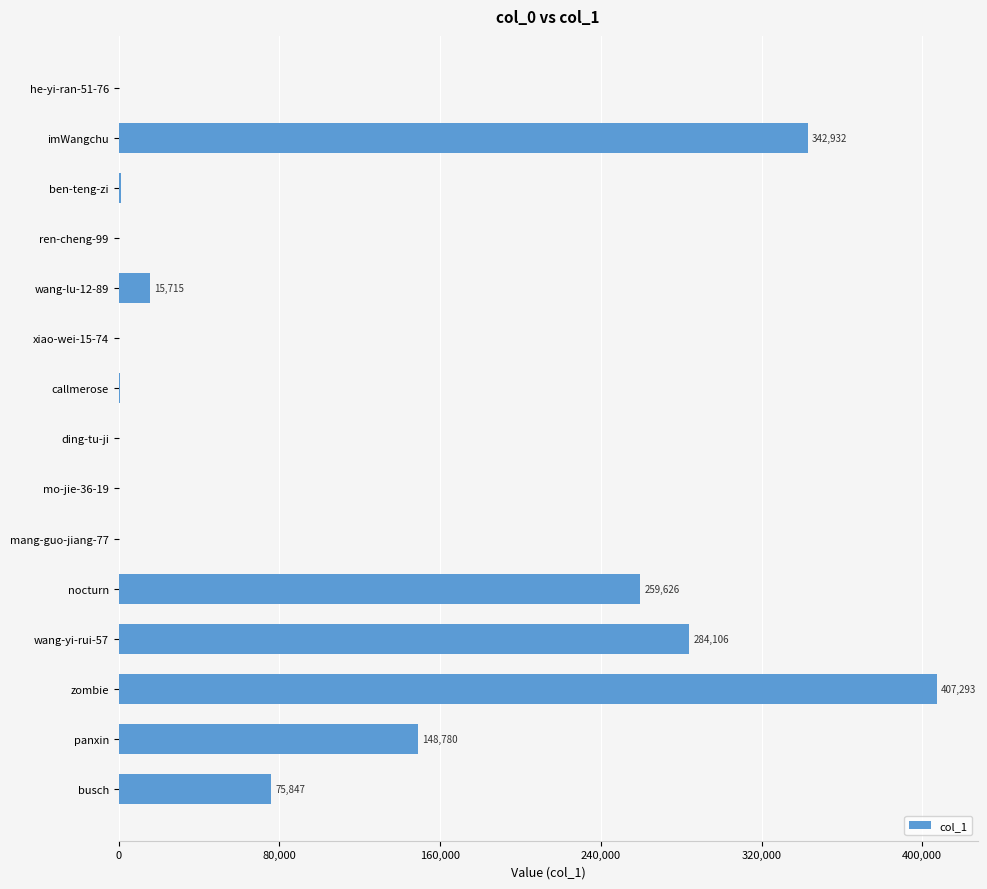

Which has a higher value, zombie or nocturn?

zombie